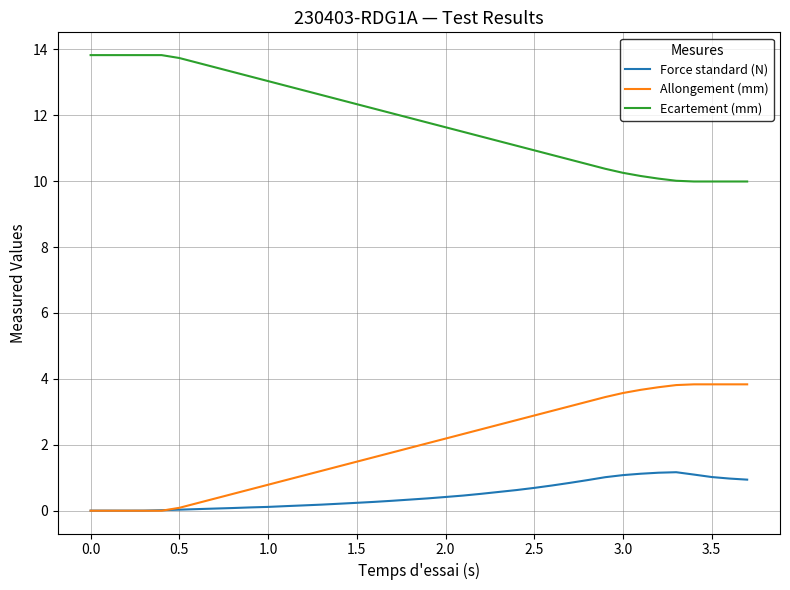

List the series in order of their peak value, lowest first.

Force standard (N), Allongement (mm), Ecartement (mm)